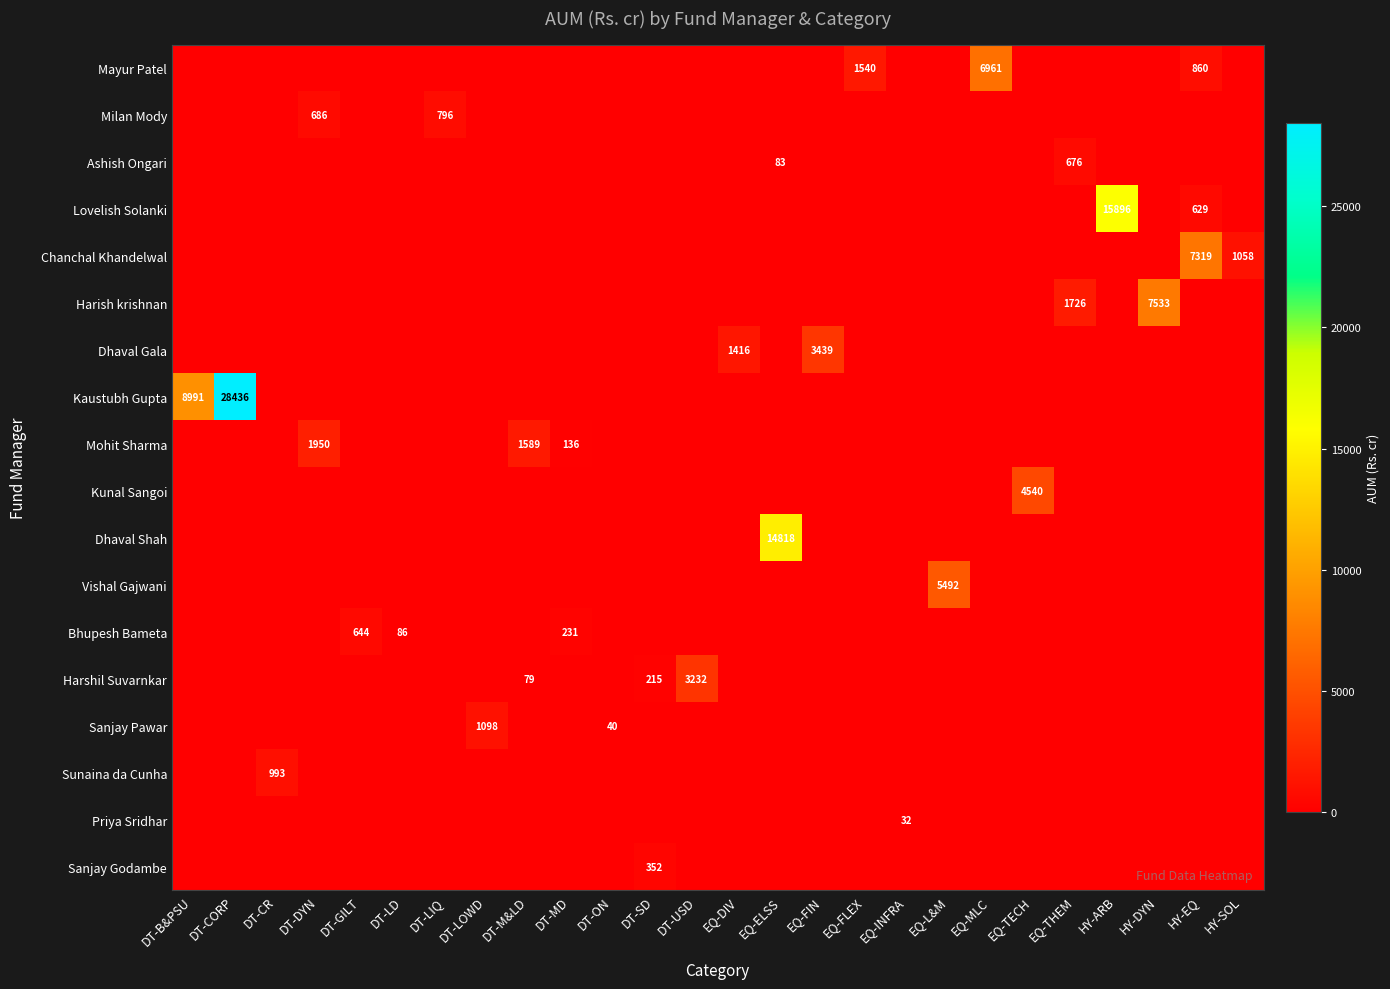

The value of Lovelish Solanki at HY-SOL is -6674.6. True or false?

False